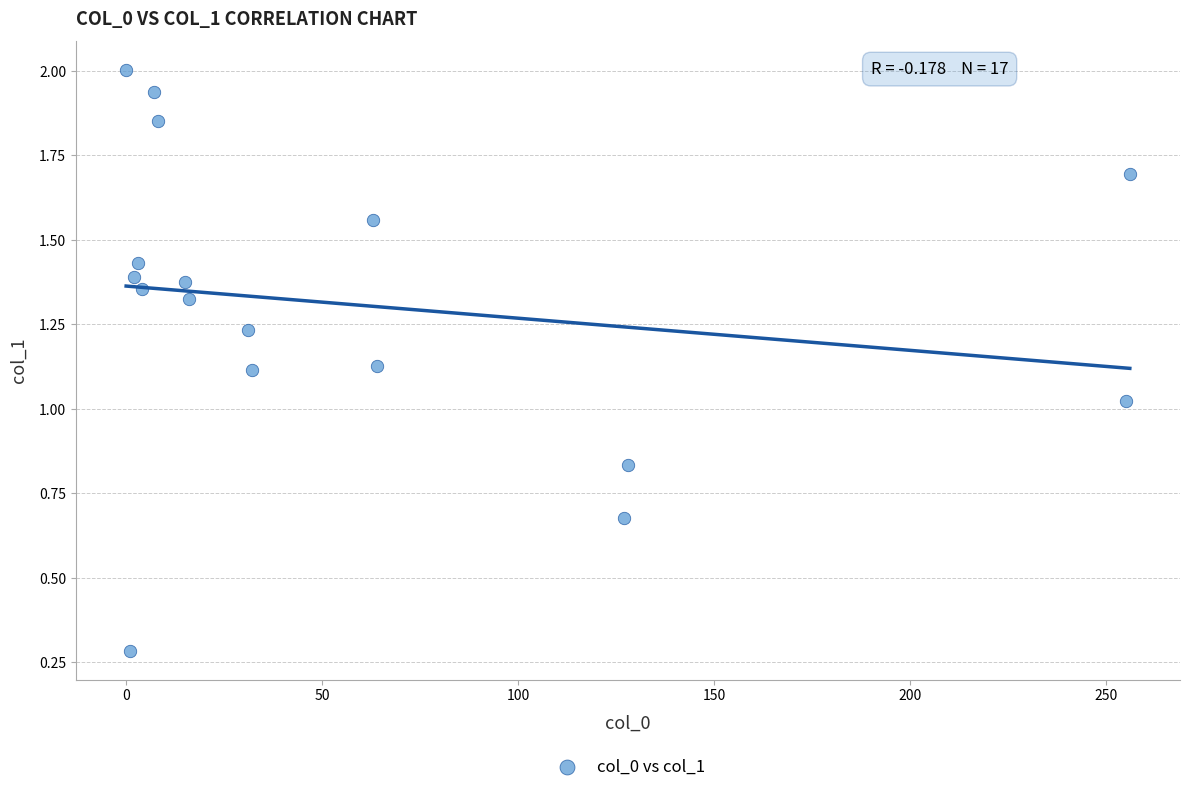

What is the range of Y values (max minus min)?

1.7